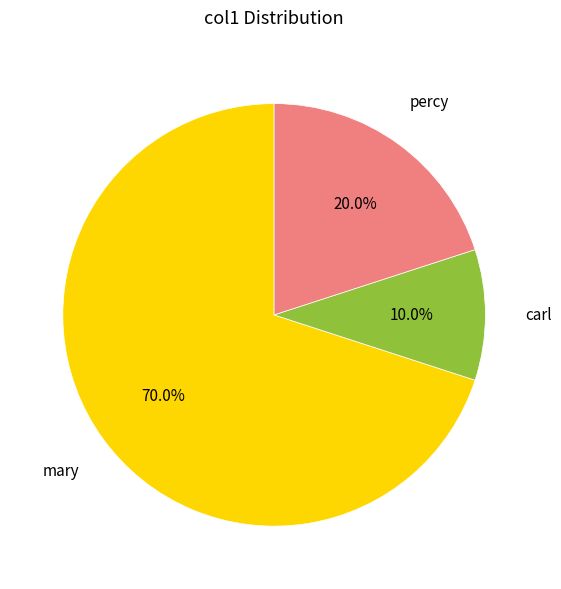

How many segments does this pie chart have?

3